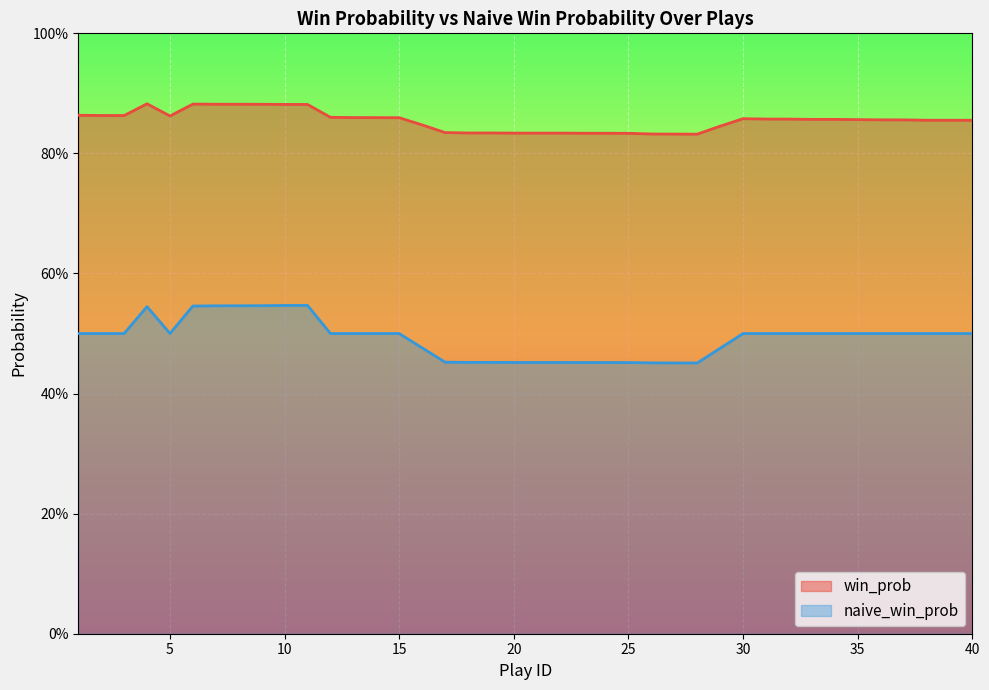

How many interior local valleys does the naive_win_prob series have?

2